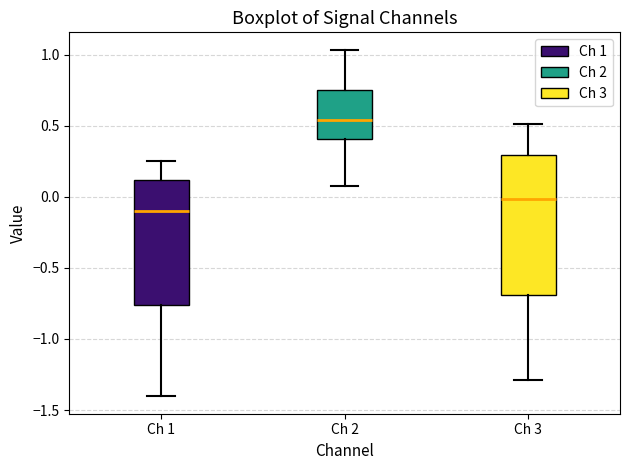

Where does the upper whisker of the box for Ch 3 end on the y-axis? The values are not printed on the chart, so give them approximately, as read against the axis.

0.50